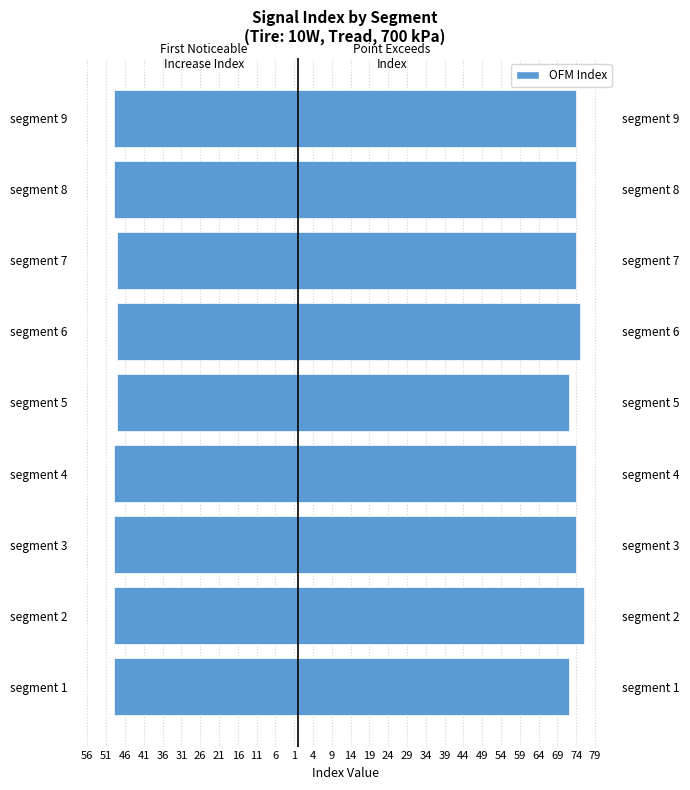

How many values in the First_Noticeable_Increase_Index series exceed -49?

3